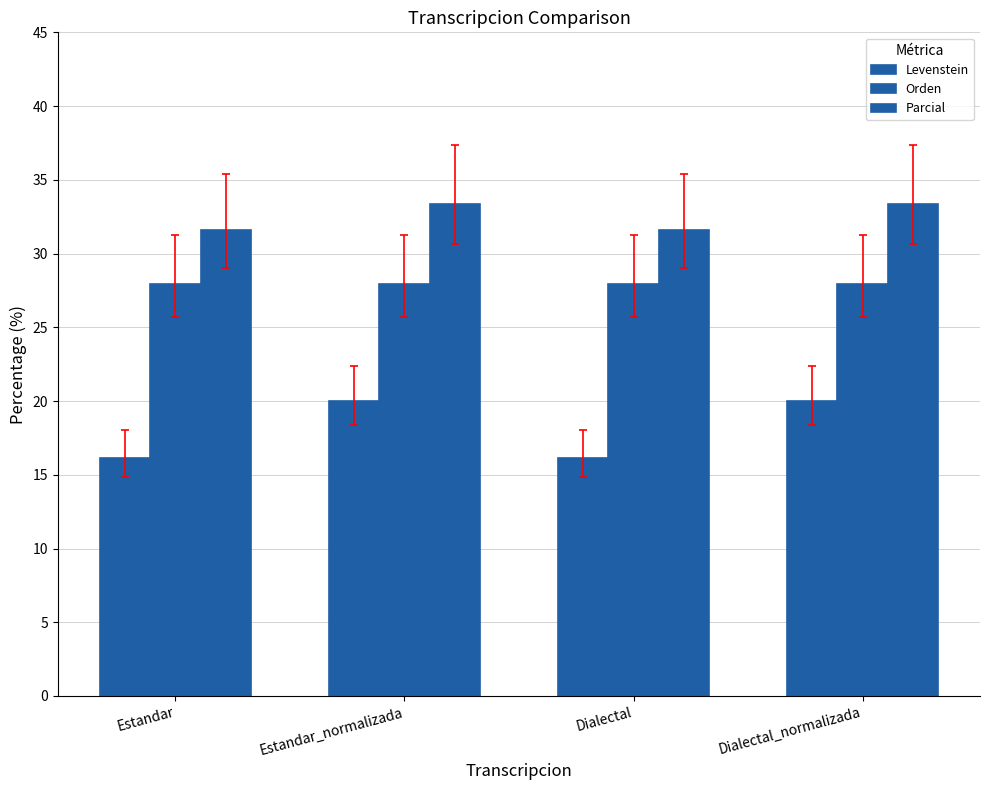

How many groups of bars are there?

4